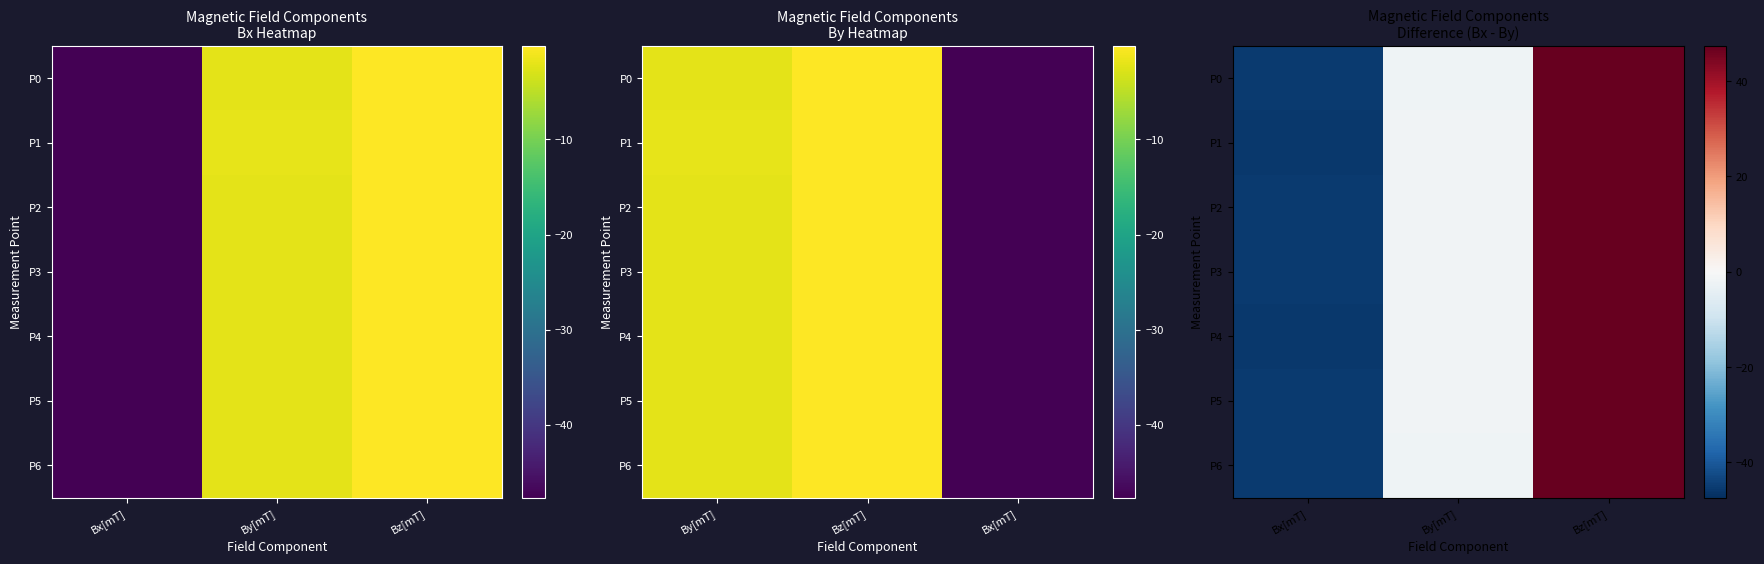

How many data points in P1 are less than -1?

2